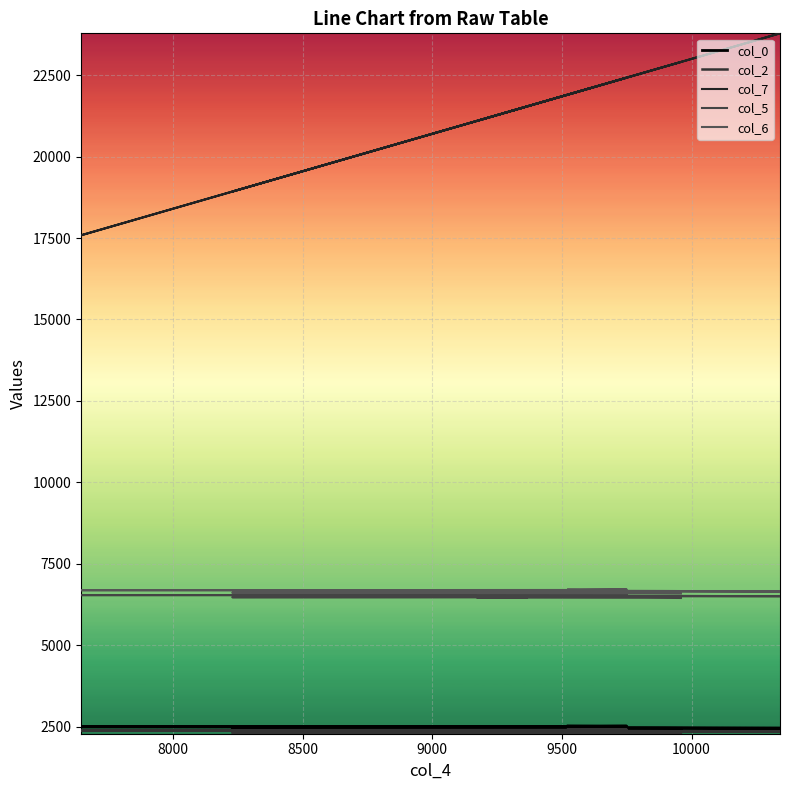

Which series has the largest range (max minus min)?

col_7